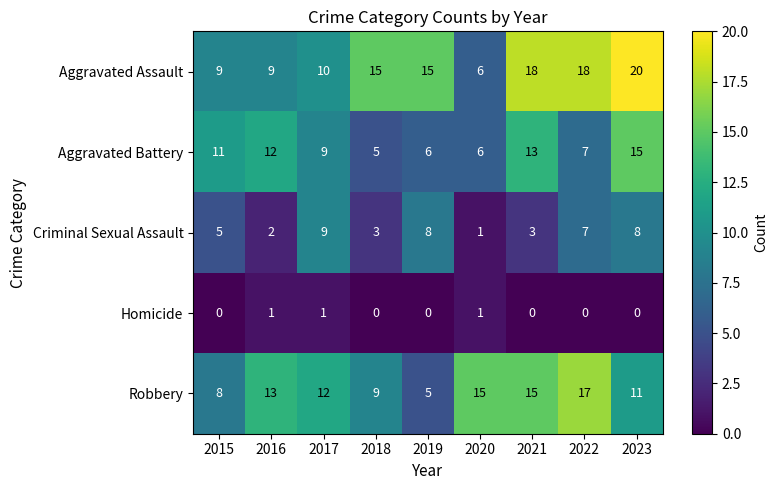

What is the spread (max minus min) of values at 2023?

20